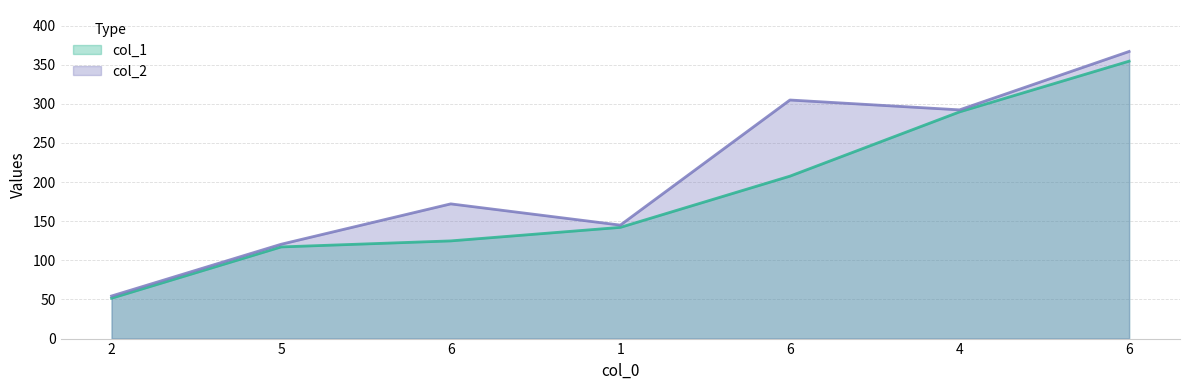

The value of col_2 at 5 is 120.6. True or false?

True